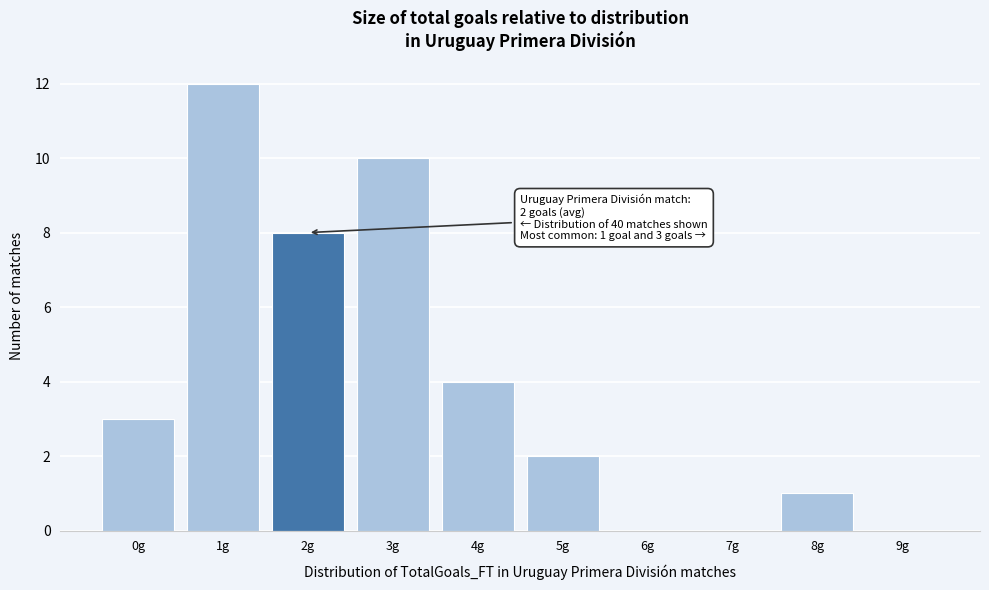

Reading right to left, transcribe all the data shown in this chart.

9g=0	8g=1	7g=0	6g=0	5g=2	4g=4	3g=10	2g=8	1g=12	0g=3